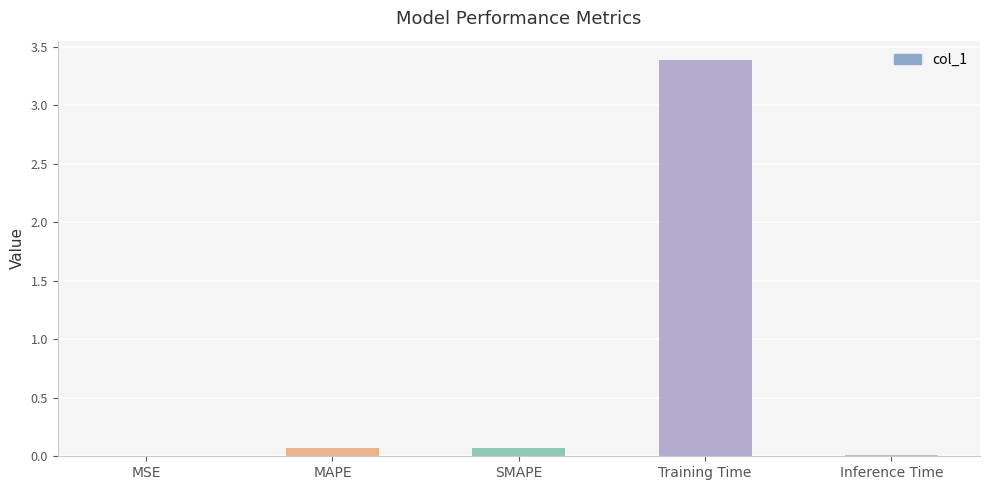

What is the greatest value displayed?

3.4